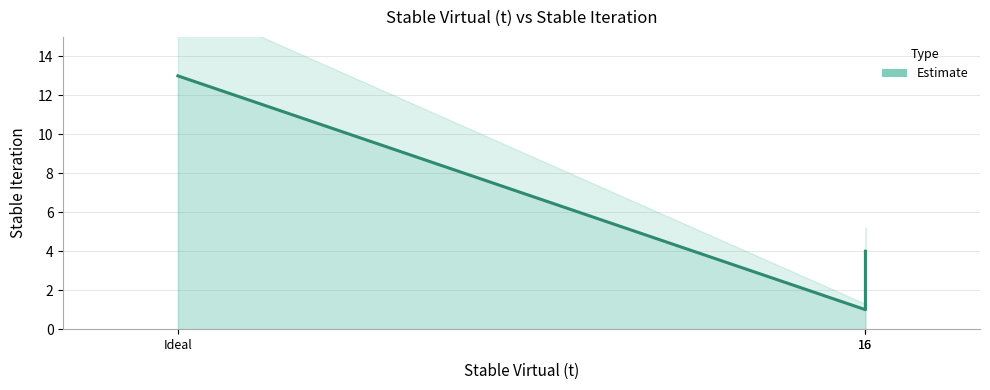

Is it true that the value at 4 is 5?

False